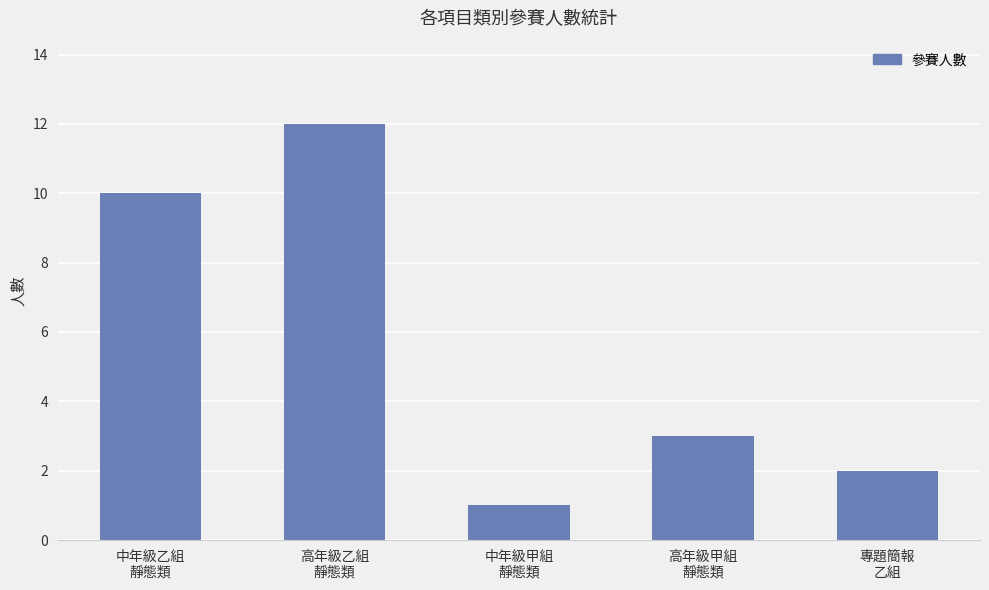

What is the minimum value shown in the chart?

1